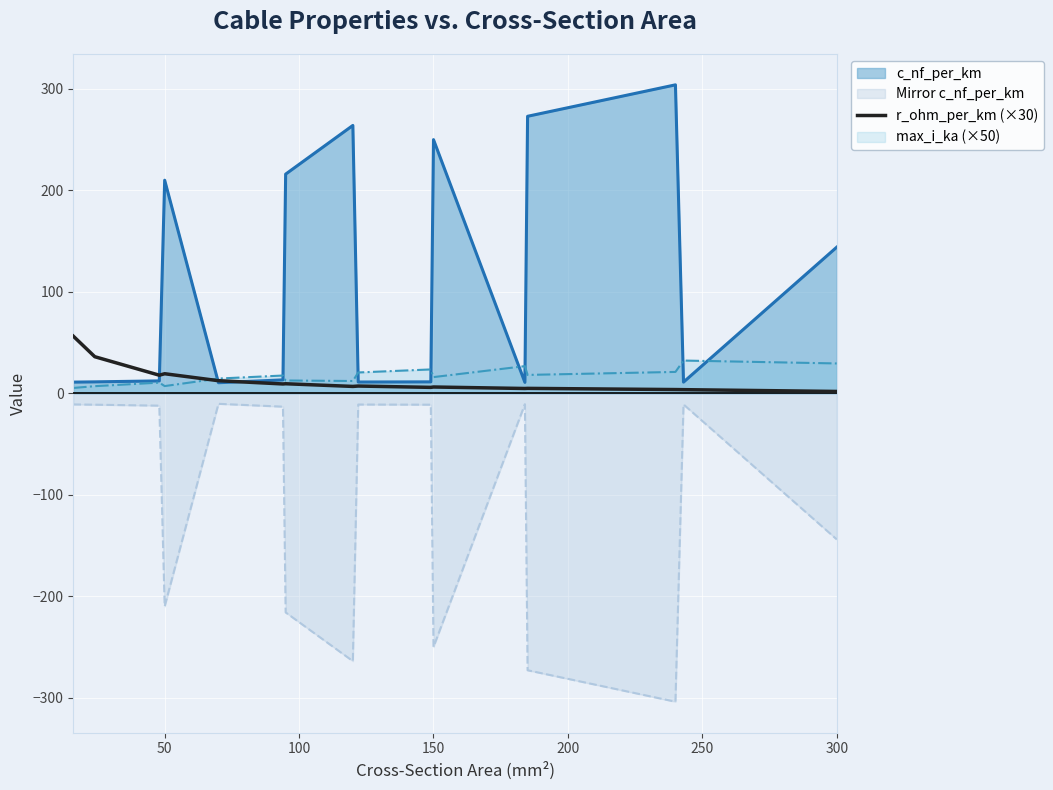

True or false: Mirror c_nf_per_km has a value of -155.7 at 150.

False